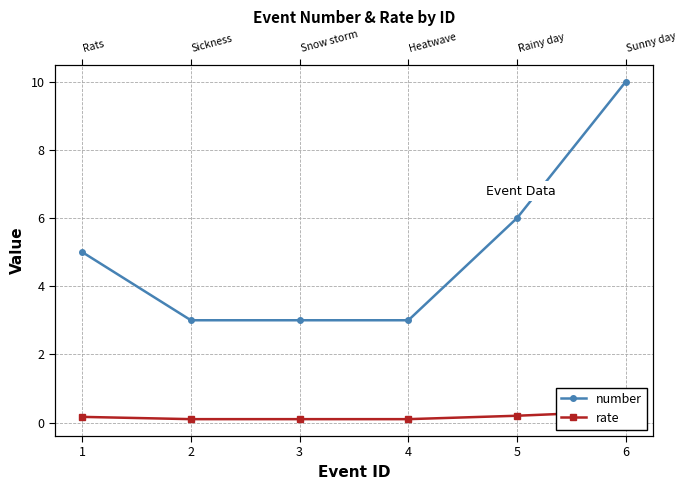

Reading left to right, extract all data points from this chart.

number: 5.0	3.0	3.0	3.0	6.0	10.0
rate: 0.2	0.1	0.1	0.1	0.2	0.3